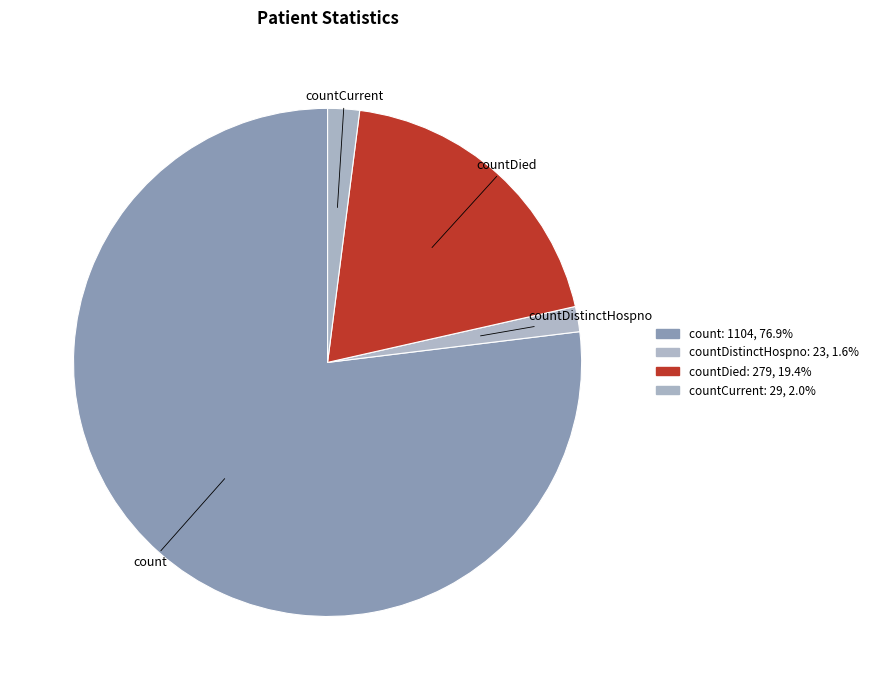

Which slice is the largest?

count